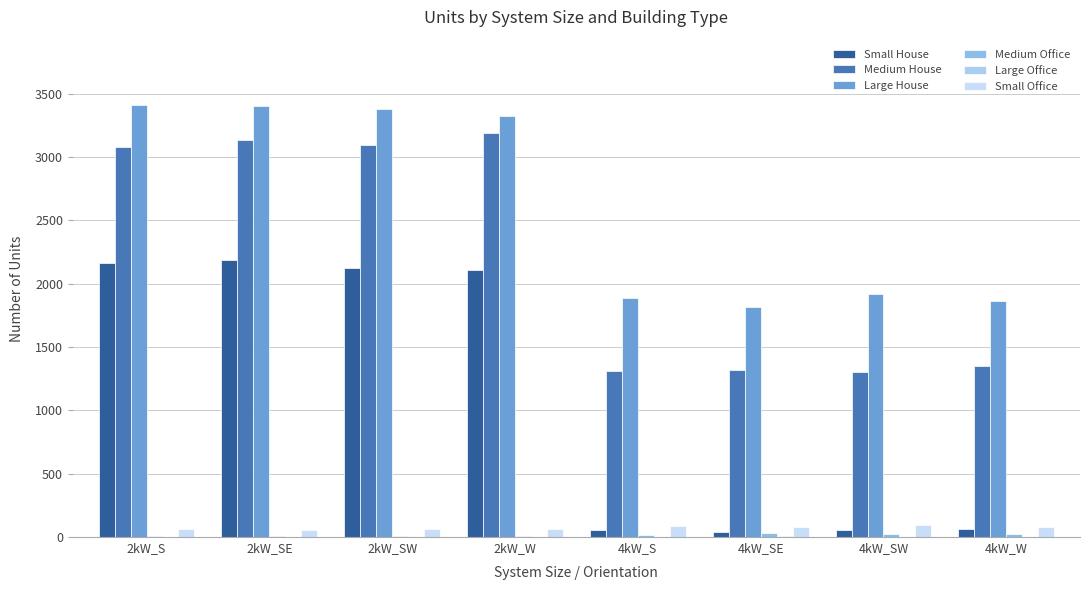

List the series in order of their peak value, lowest first.

Large Office, Medium Office, Small Office, Small House, Medium House, Large House